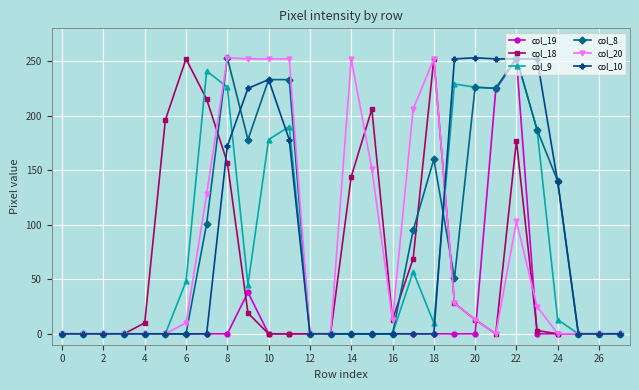

What is the maximum value shown in the chart?

253